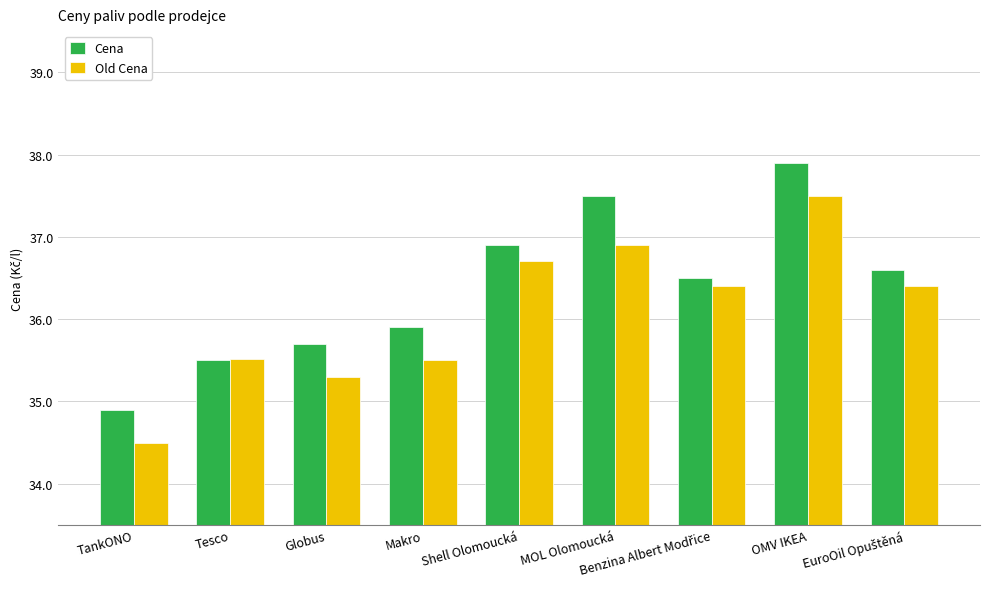

Rank the series by their maximum value, from lowest to highest.

Old Cena, Cena